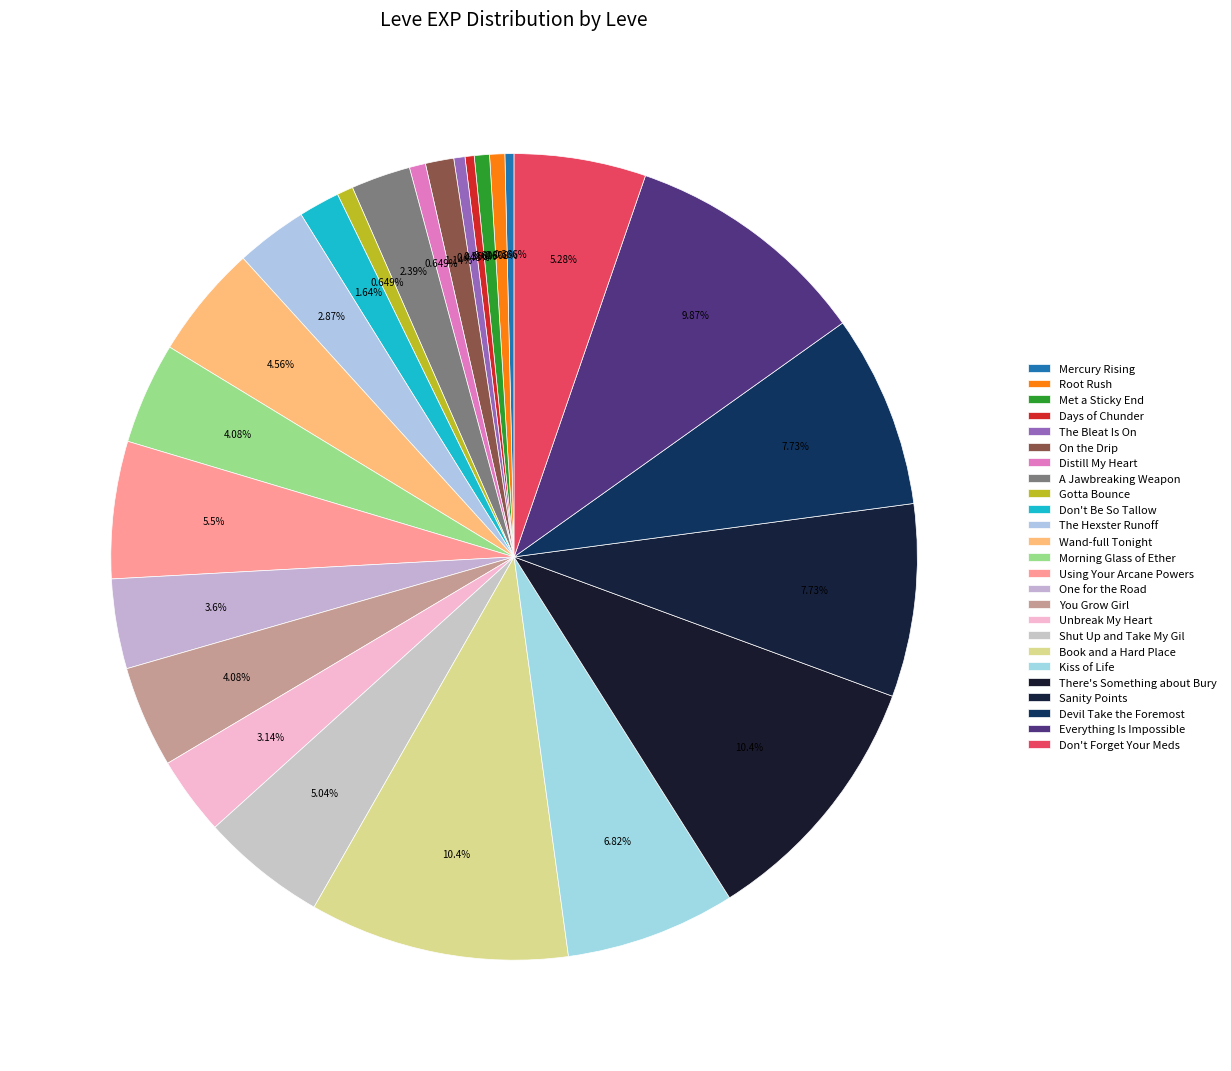

How many segments does this pie chart have?

25